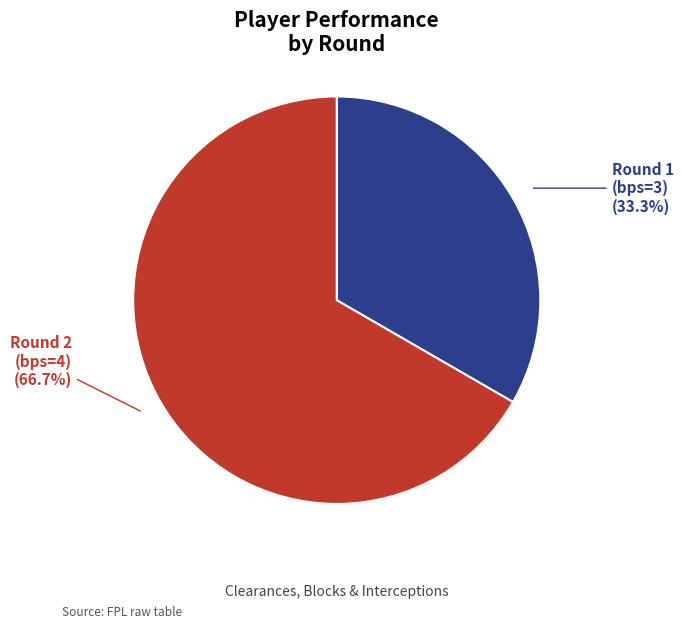

Does any single category account for the majority?

Yes